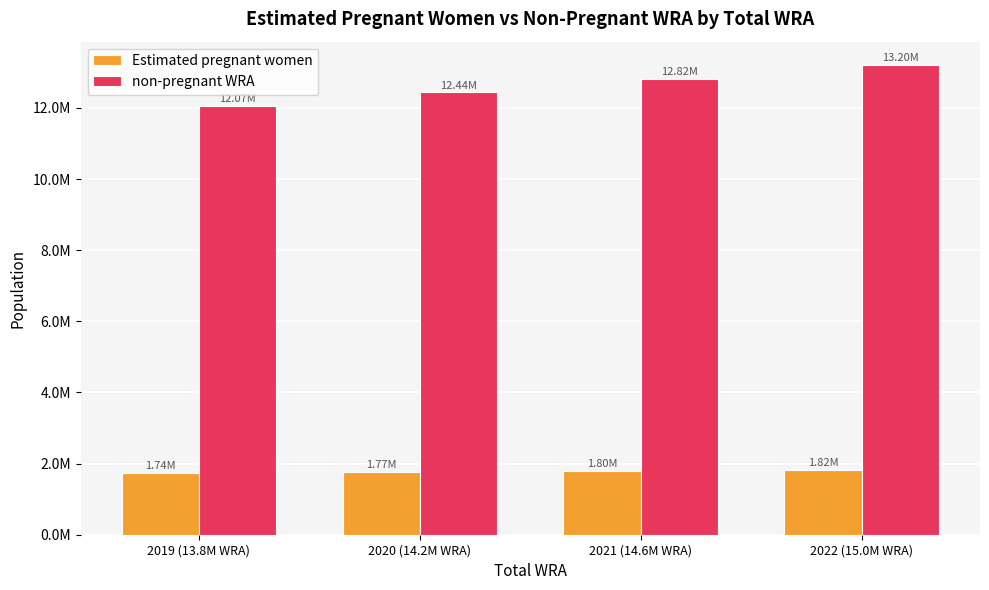

The Estimated pregnant women series shows 651860.6 at 2019 (13.8M WRA). True or false?

False